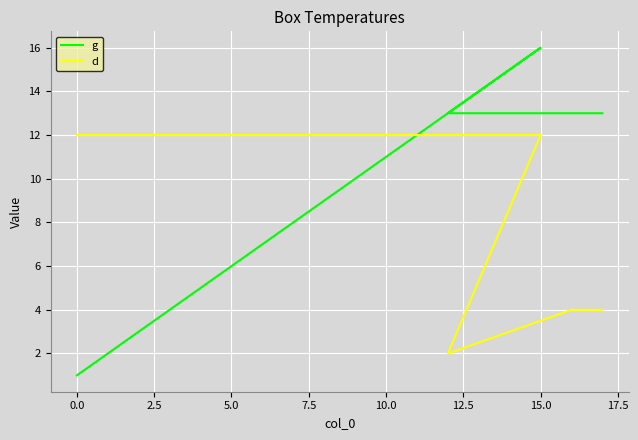

Which series has the largest total across all categories?

g